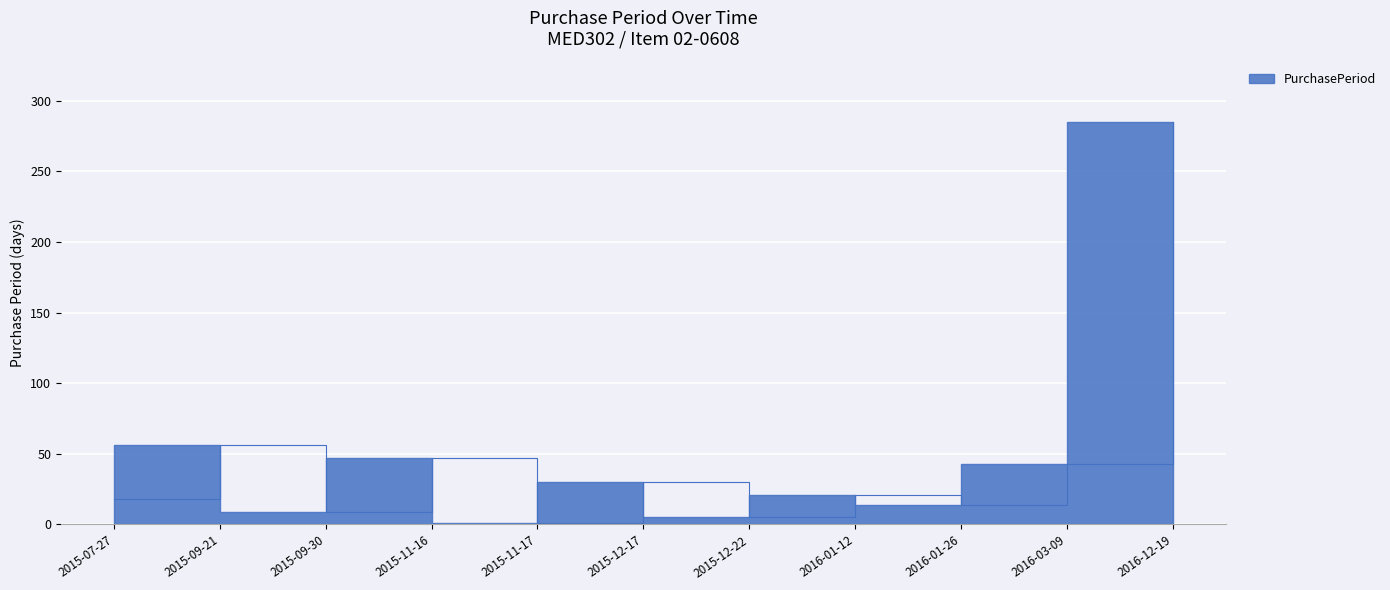

What is the label of the 11th point from the left?

2016-12-19